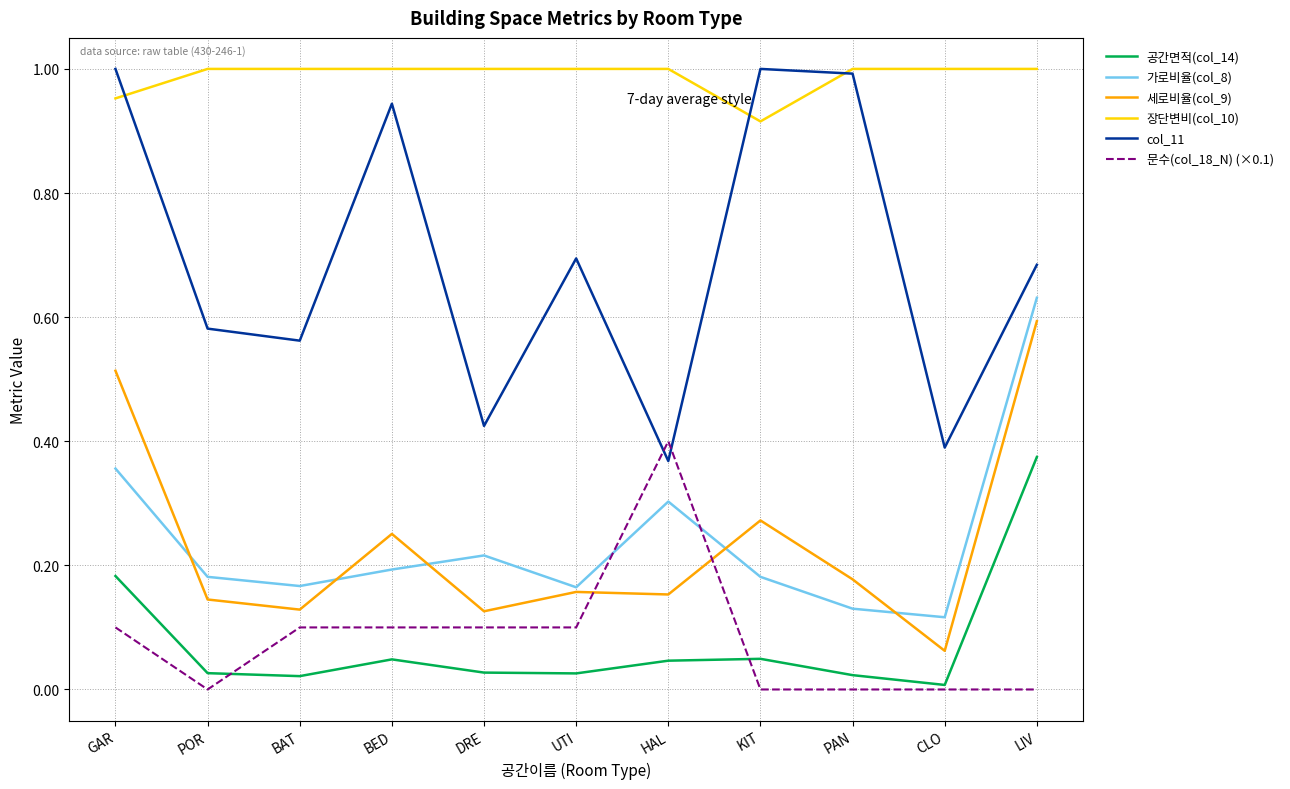

True or false: 장단변비(col_10) and 가로비율(col_8) intersect in this chart.

False